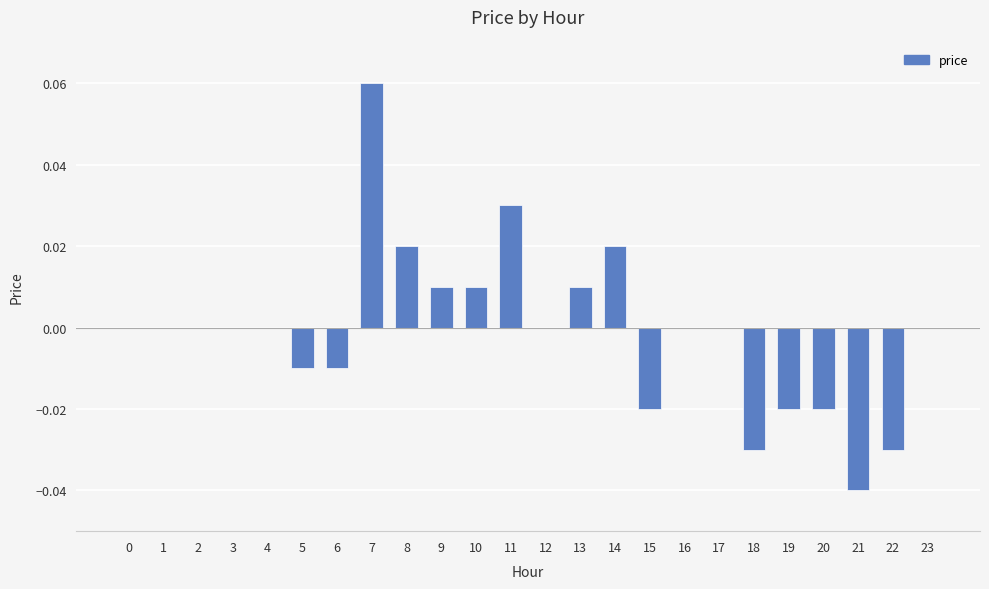

Which has a higher value, 9 or 7?

7